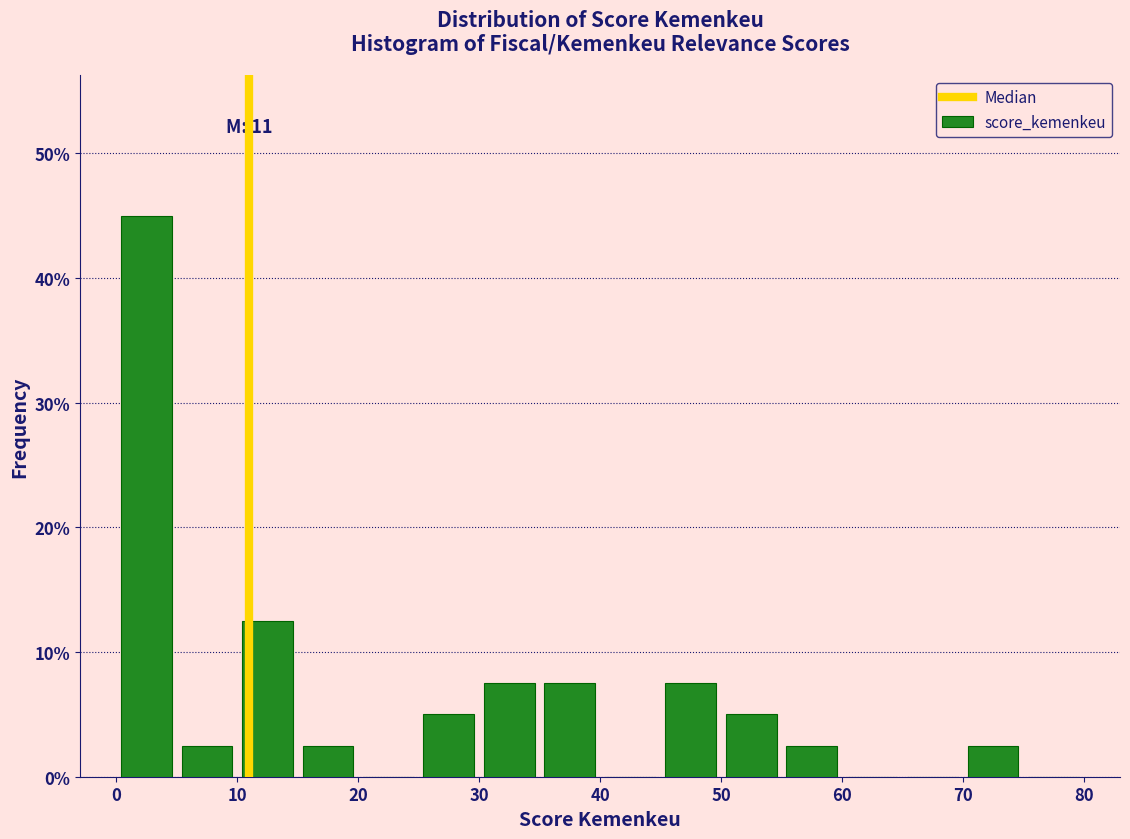

Over which range of the x-axis is the bar tallest?

0 to 5